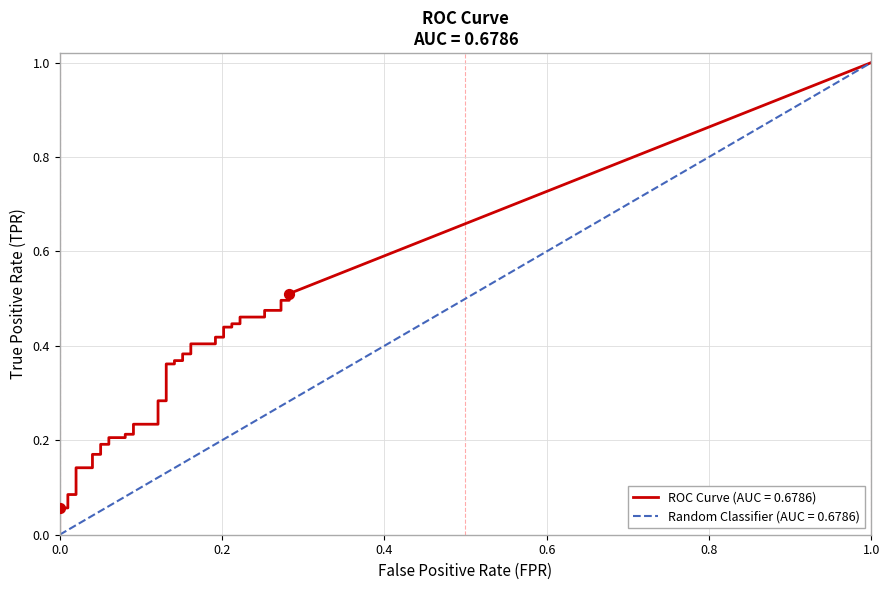

At how many categories does at least one series exceed 0?

40